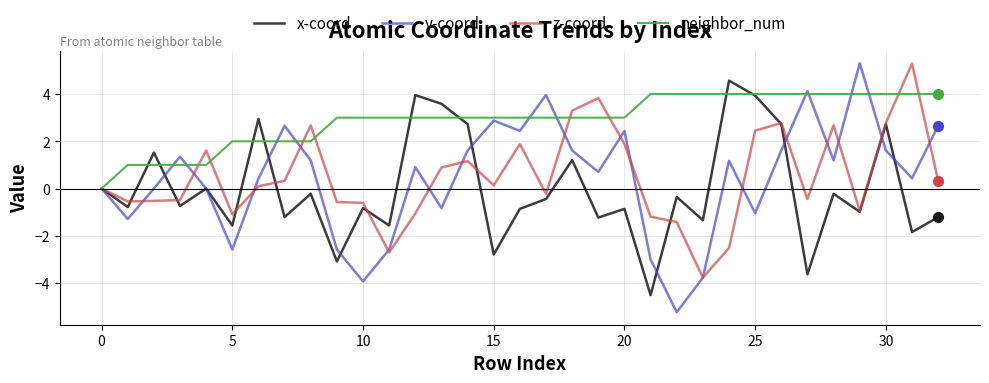

At how many categories does at least one series exceed -1?

33